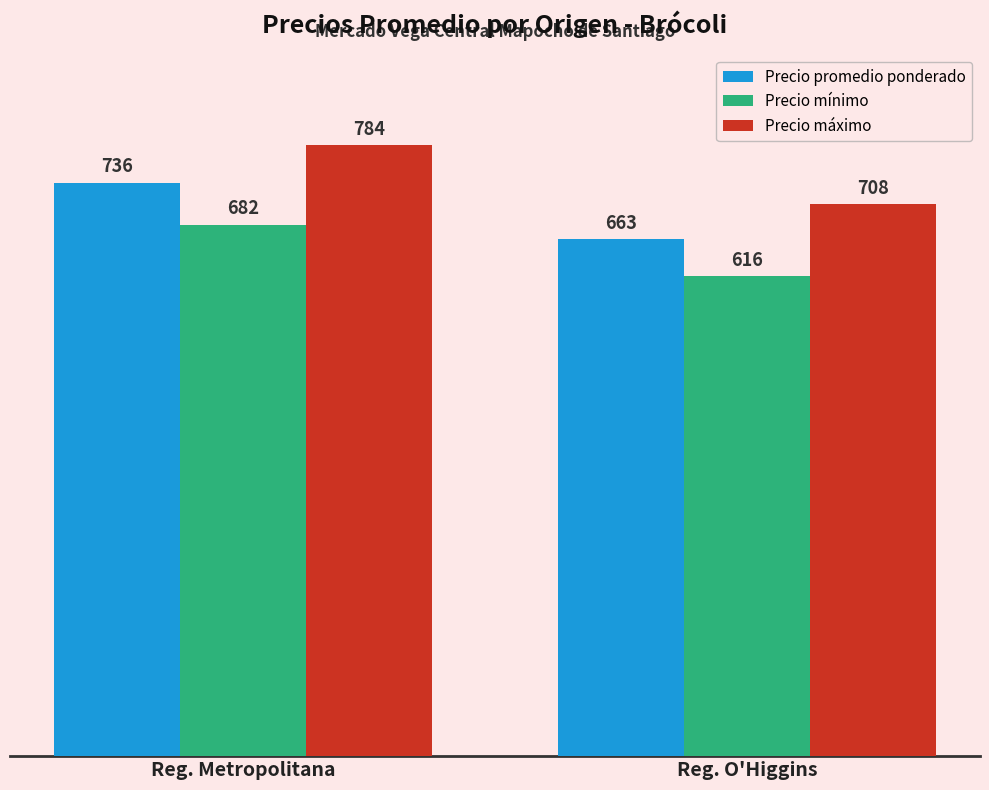

Between Reg. Metropolitana and Reg. O'Higgins, which series saw the biggest shift?

Precio máximo